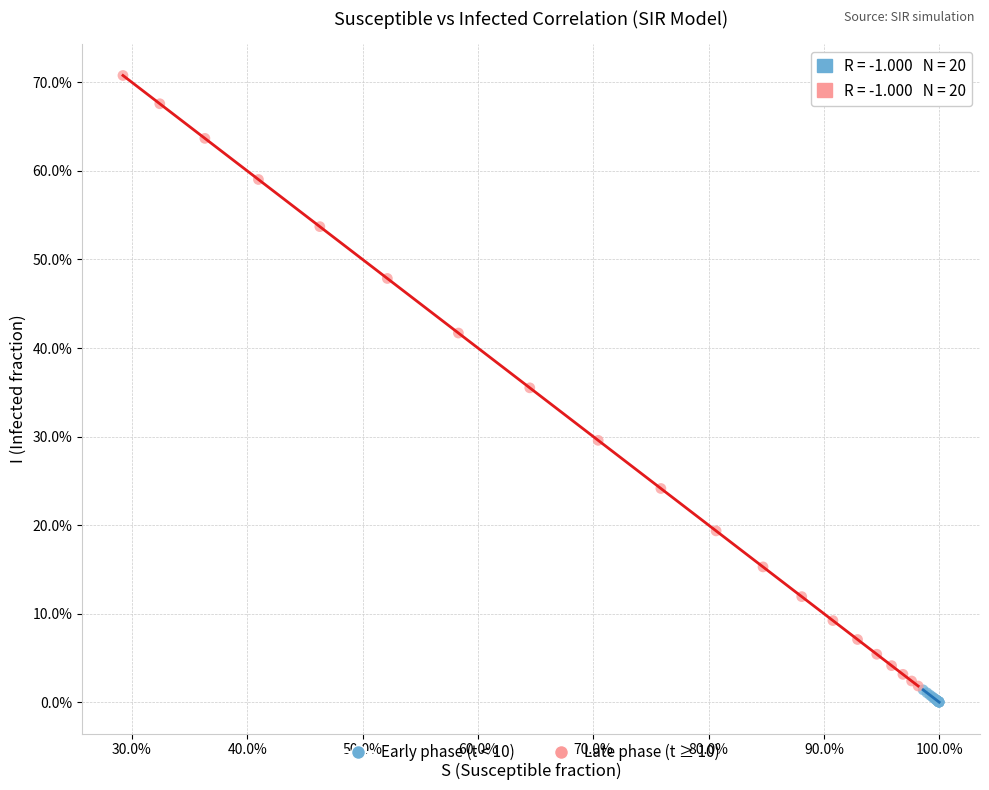

Which series reaches the maximum Y coordinate?

Late phase (t ≥ 10)